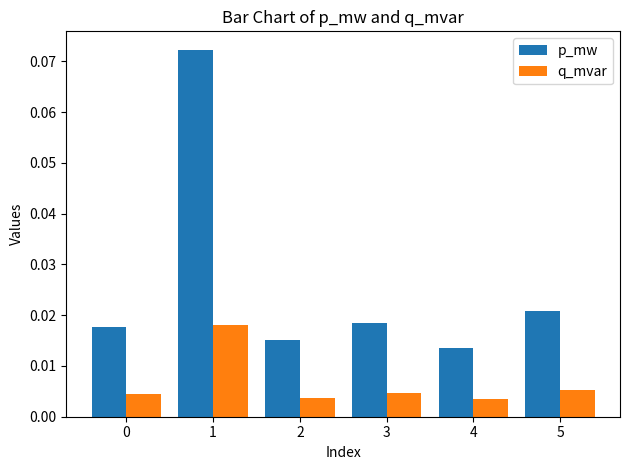

Which series has the widest spread of values?

p_mw